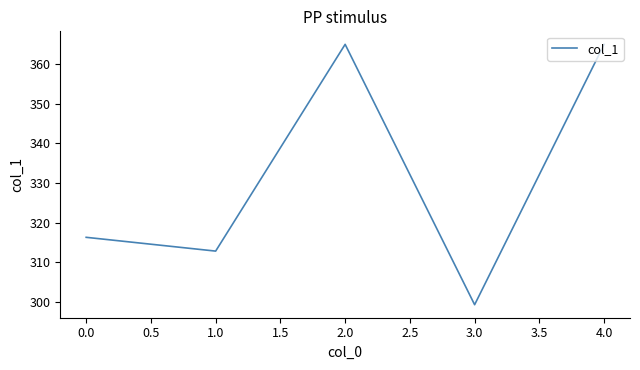

What is the greatest value displayed?

365.0